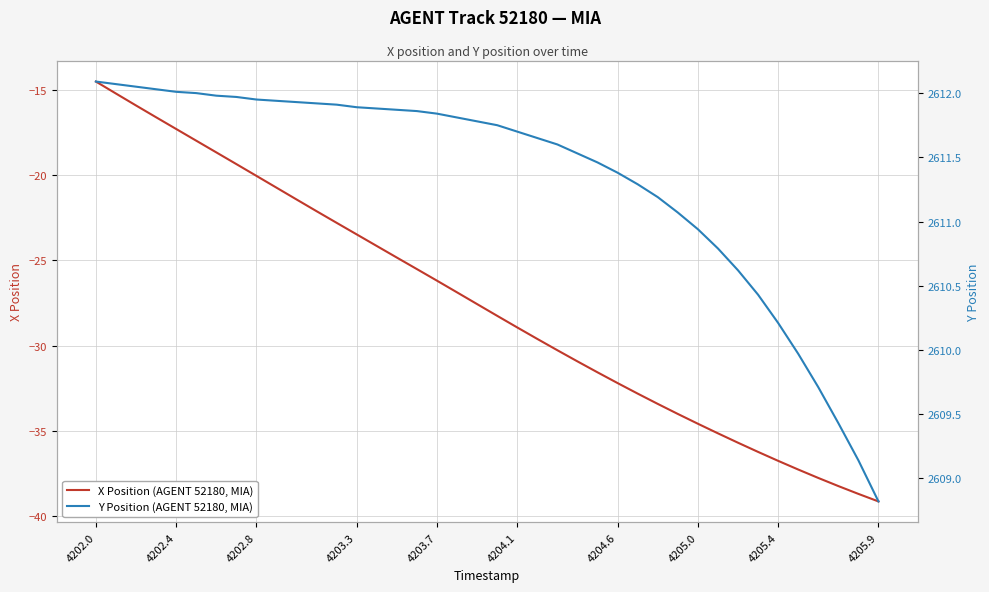

What is the highest value of the X Position (AGENT 52180, MIA) series?

-14.5